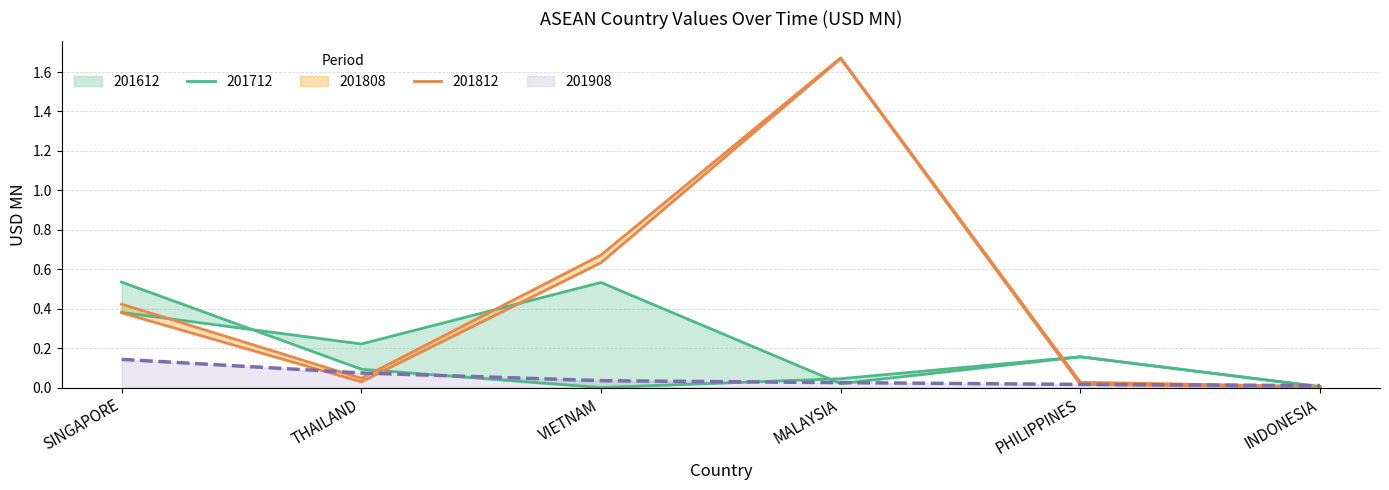

In 201712, how many points are higher than both neighbors (excluding endpoints)?

2